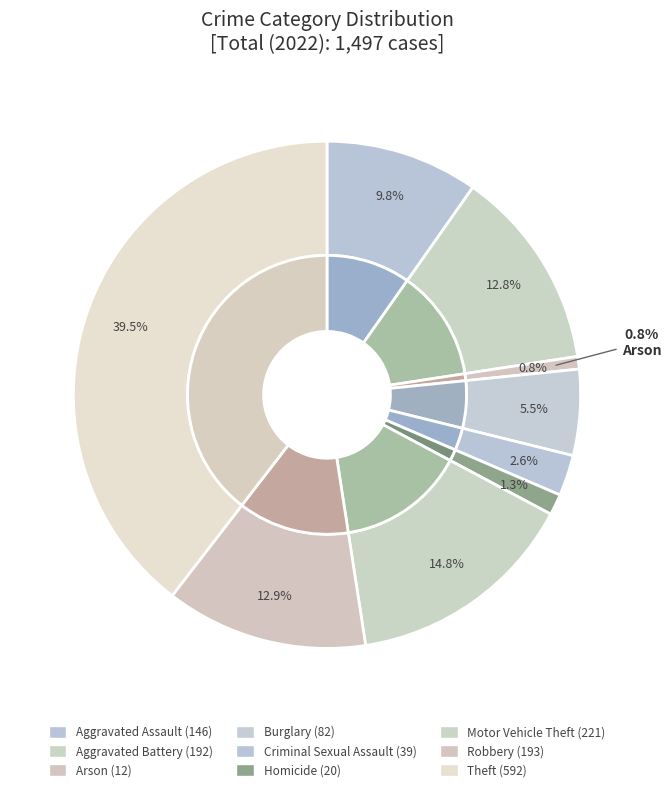

How much of the chart is everything except Theft?

60.5%